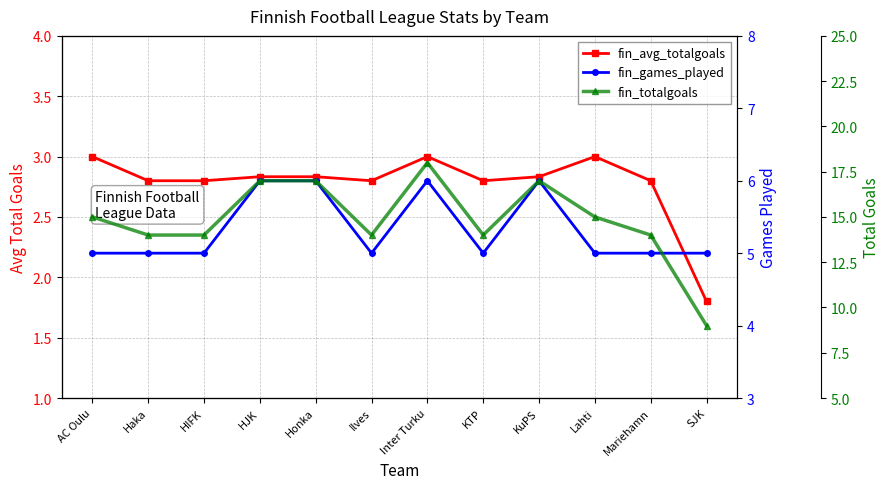

Does the chart have visible grid lines?

Yes